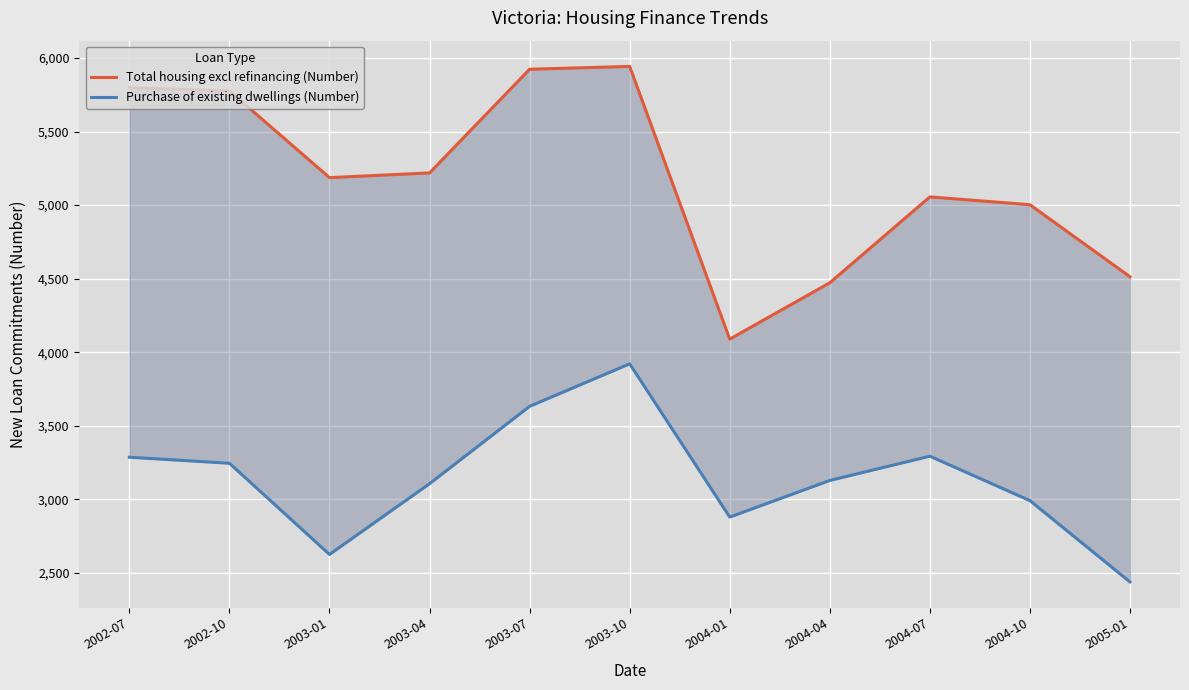

What is the highest value of the Purchase of existing dwellings (Number) series?

3921